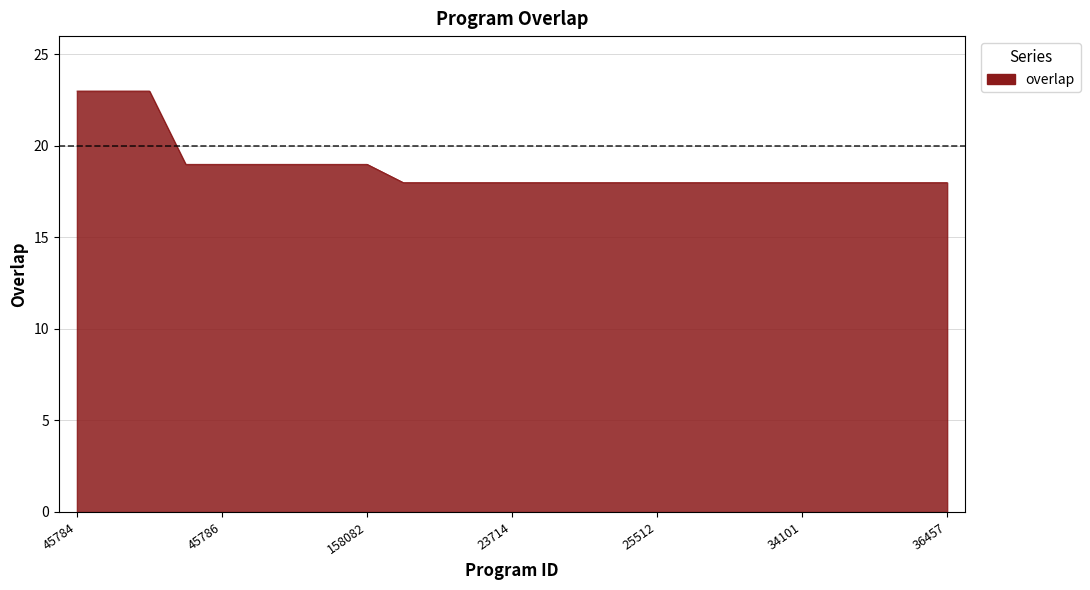

What is the difference between the maximum and minimum values?

5